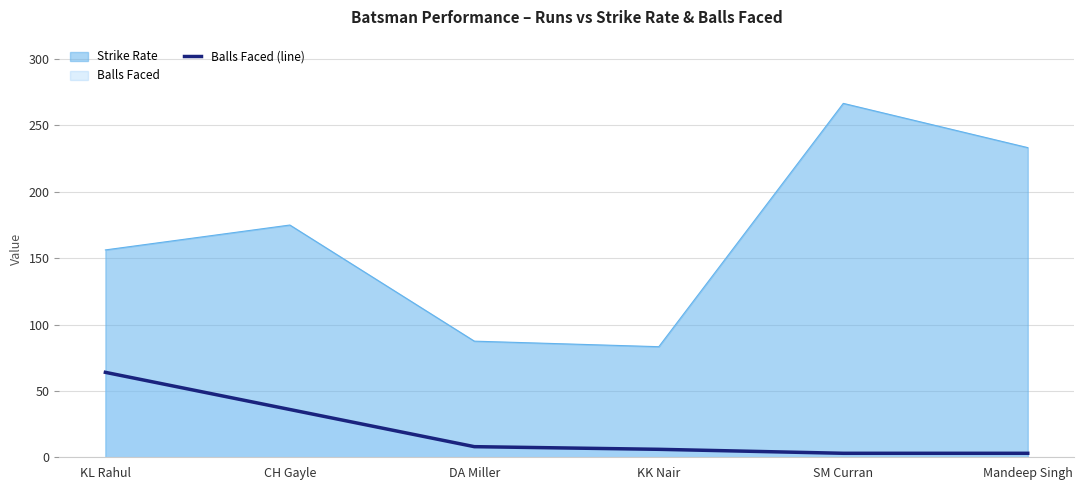

The value at KL Rahul is 108. True or false?

False